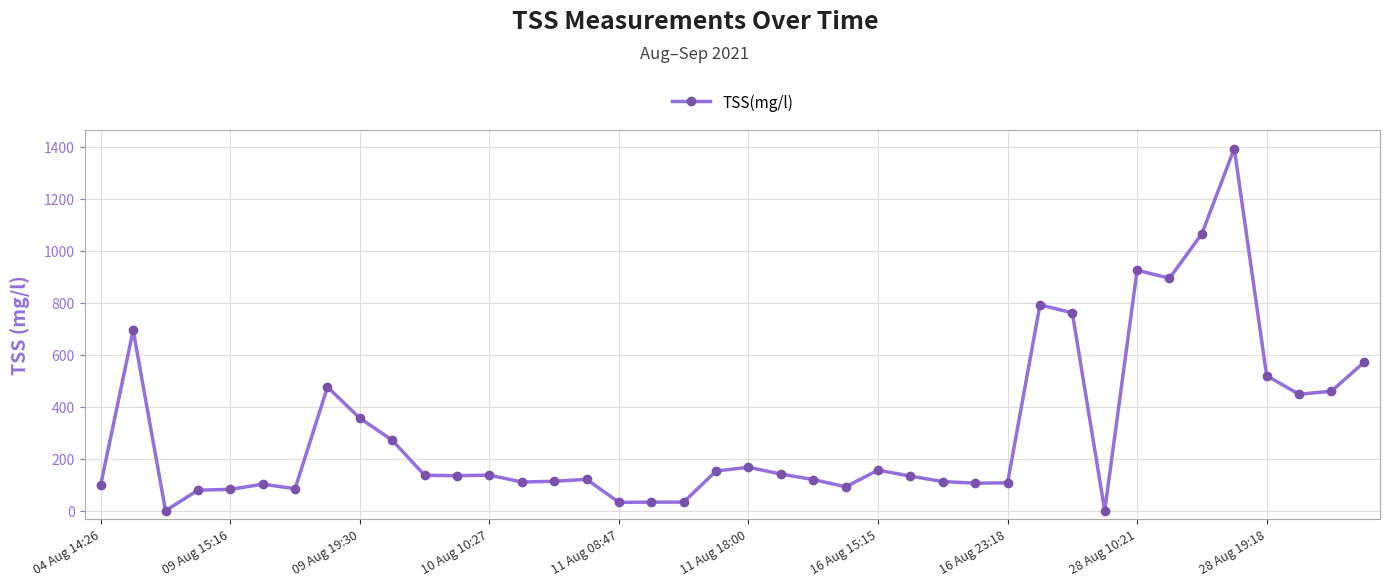

What is the value of the 8th point from the left?

475.9